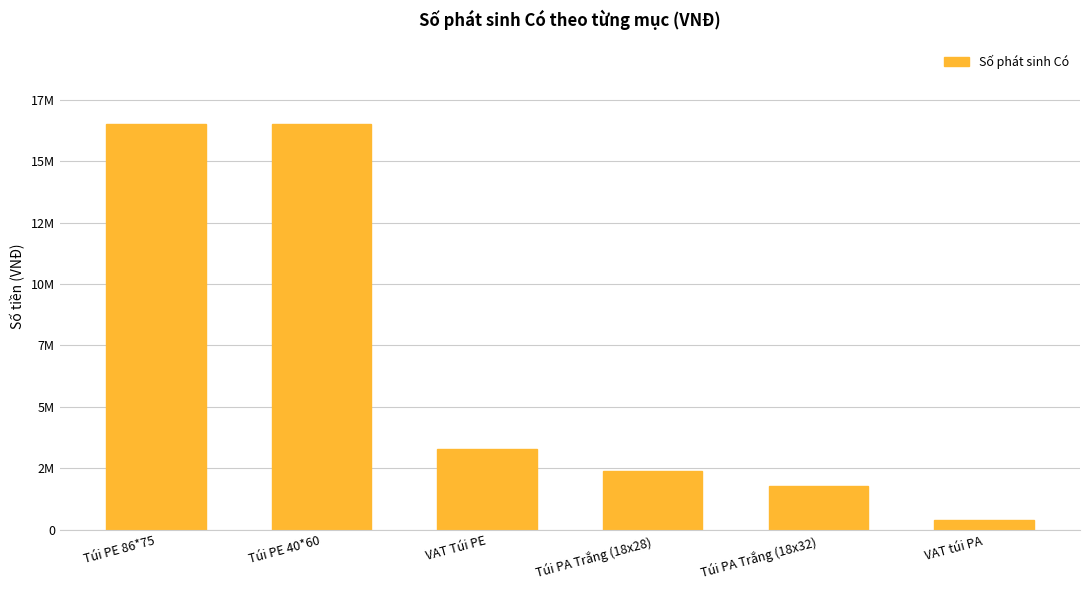

Are the bars grouped side by side (vs. stacked)?

No